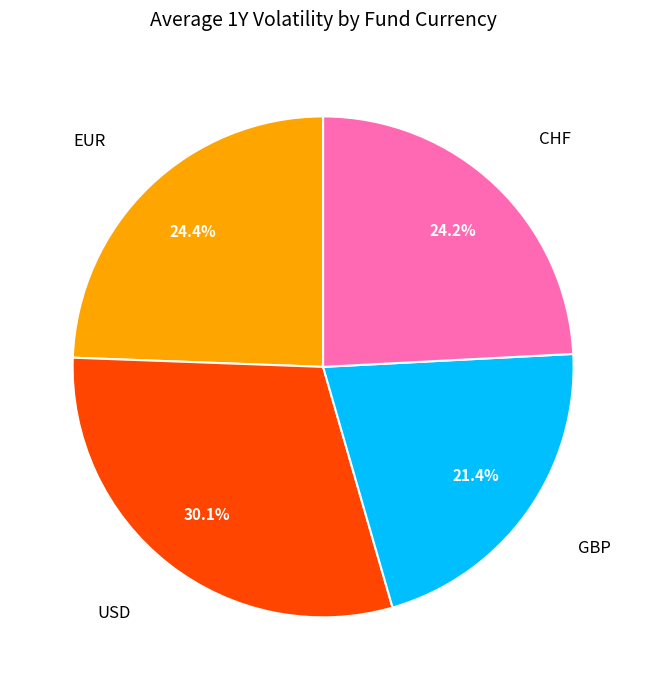

Is there a majority slice in this chart?

No